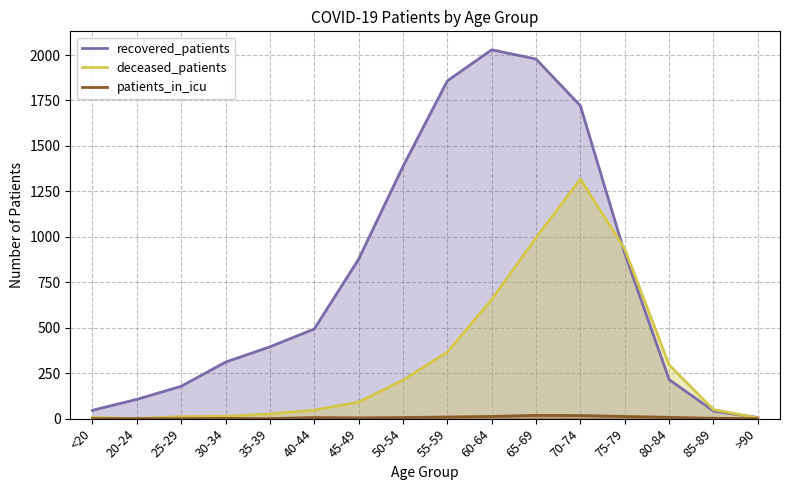

How many interior local valleys does the patients_in_icu series have?

2